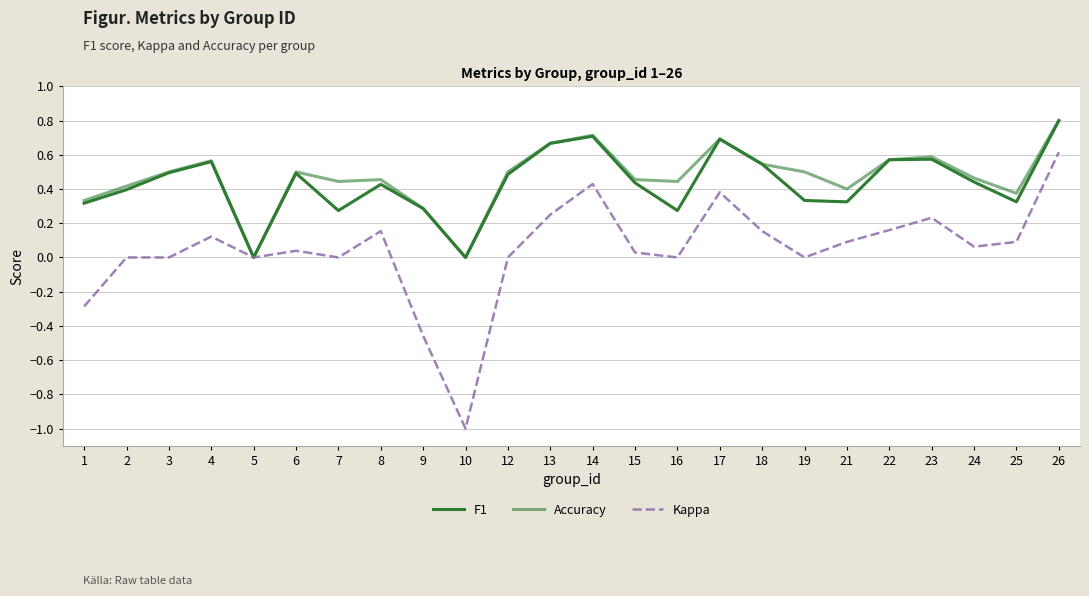

What is the minimum value shown in the chart?

-1.0